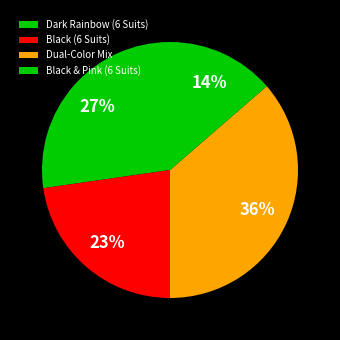

To the nearest percent, what is the average slice percentage?

25%